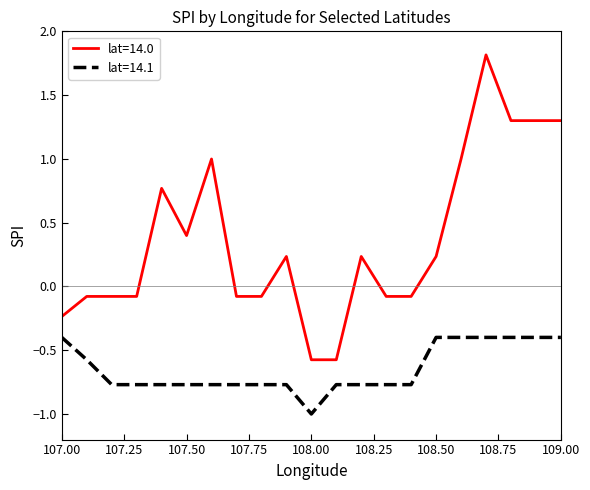

What is the difference between the maximum and minimum values in the lat=14.1 series?

0.6